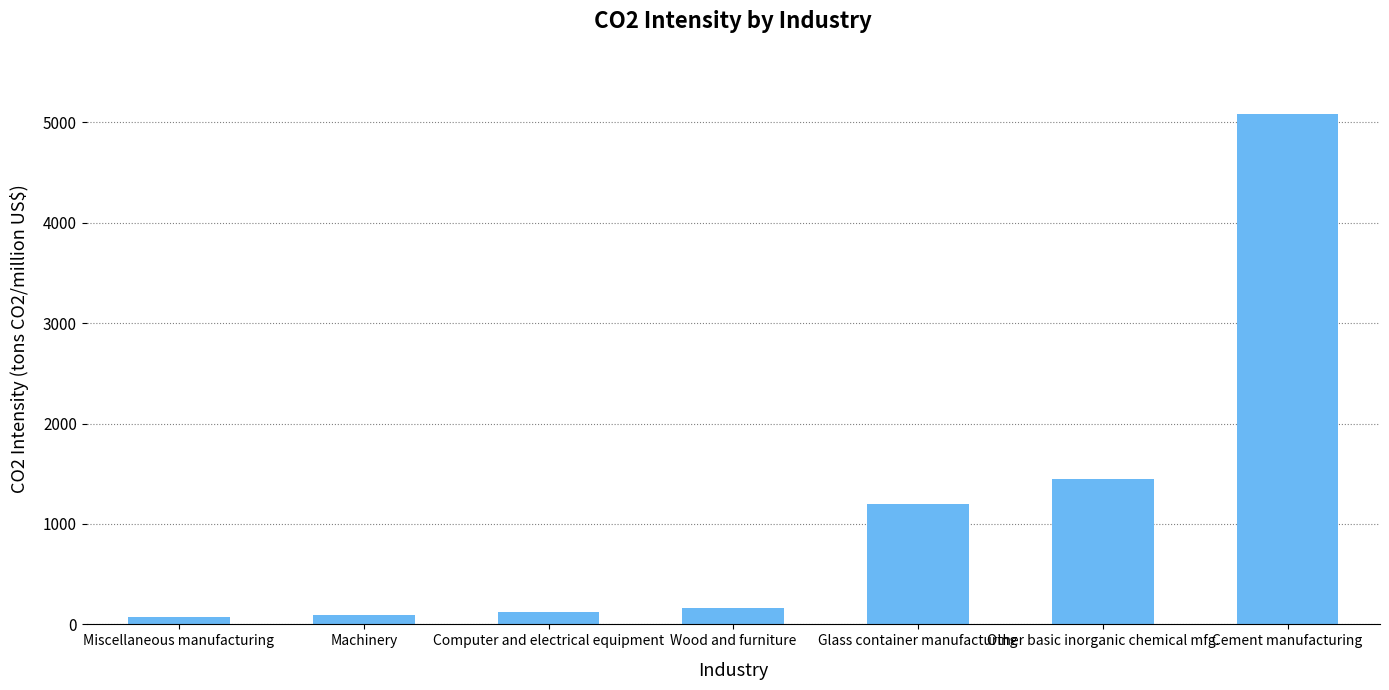

What position from the right is Computer and electrical equipment?

5